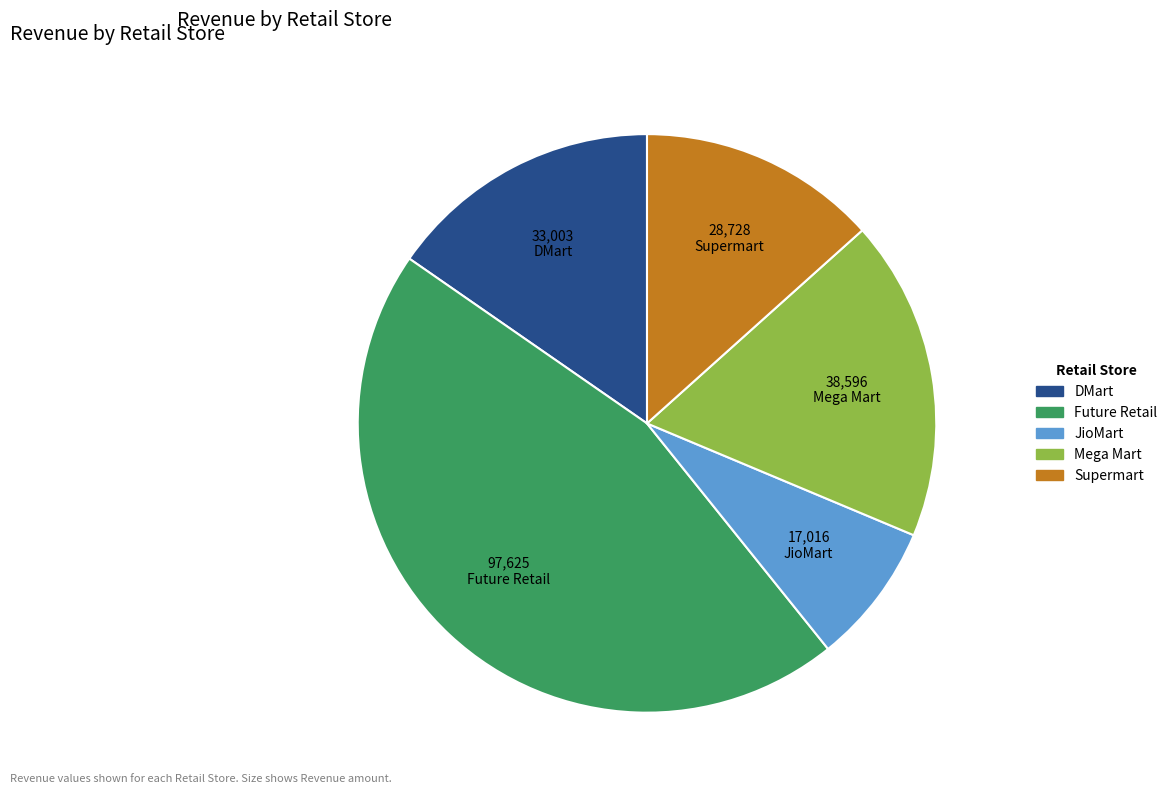

Is the sum of DMart and JioMart greater than half?

No